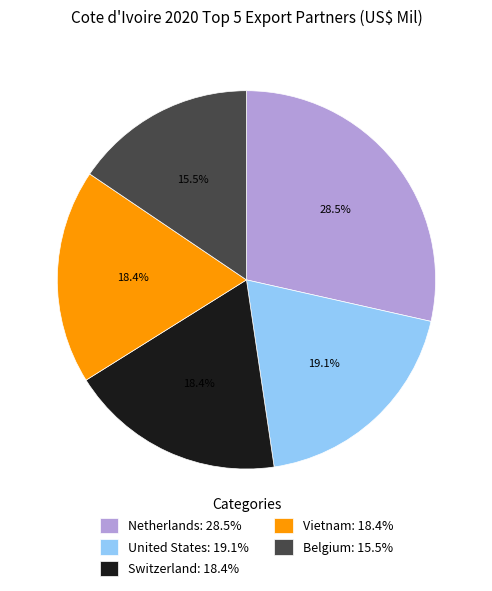

To the nearest percent, what is the average slice percentage?

20%